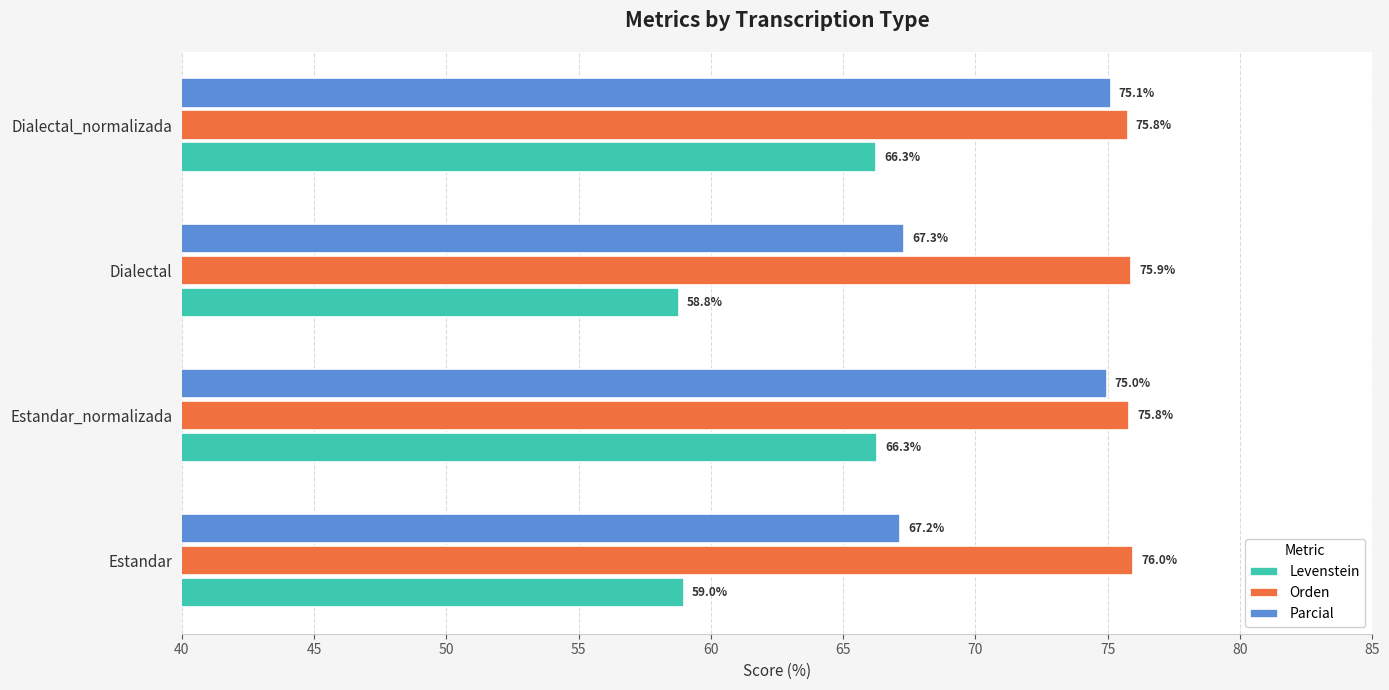

What are all the series names shown in the legend?

Levenstein, Orden, Parcial